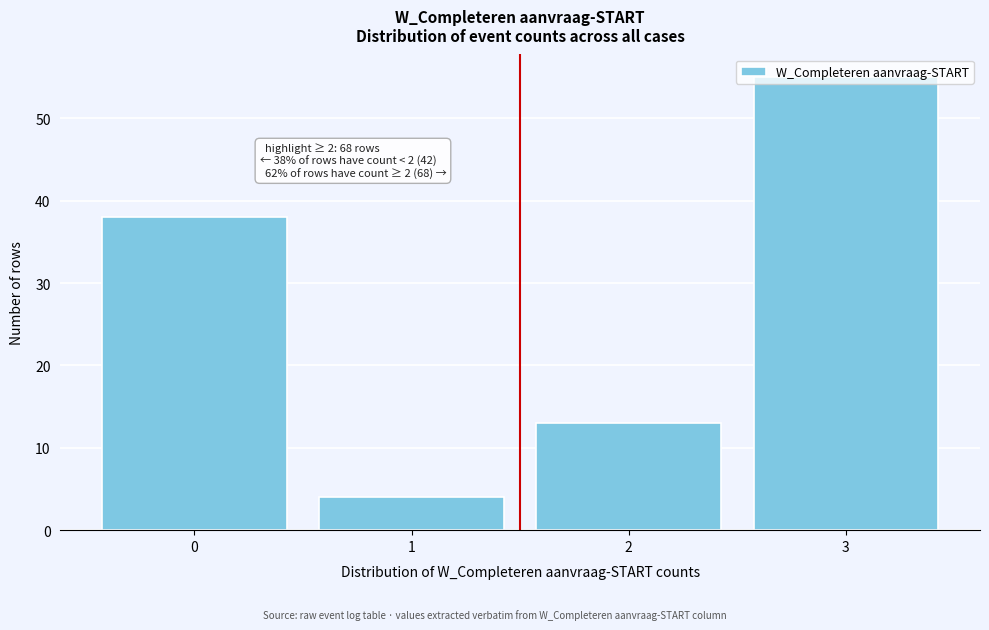

Which has a higher value, 1 or 3?

3